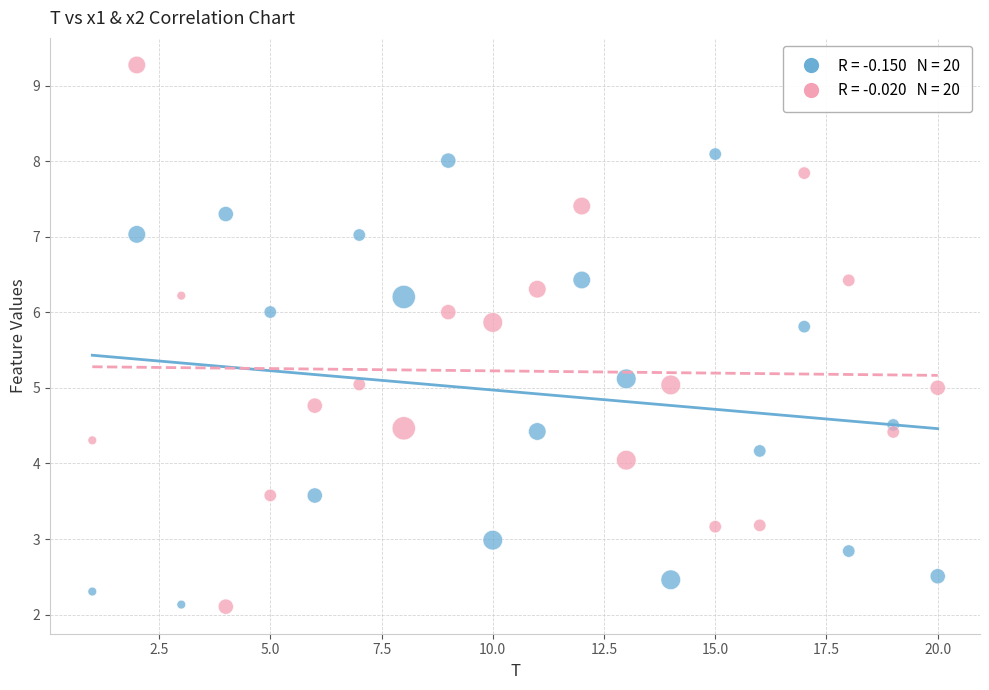

Across all data points, what is the range of Y values (max minus min)?

7.2